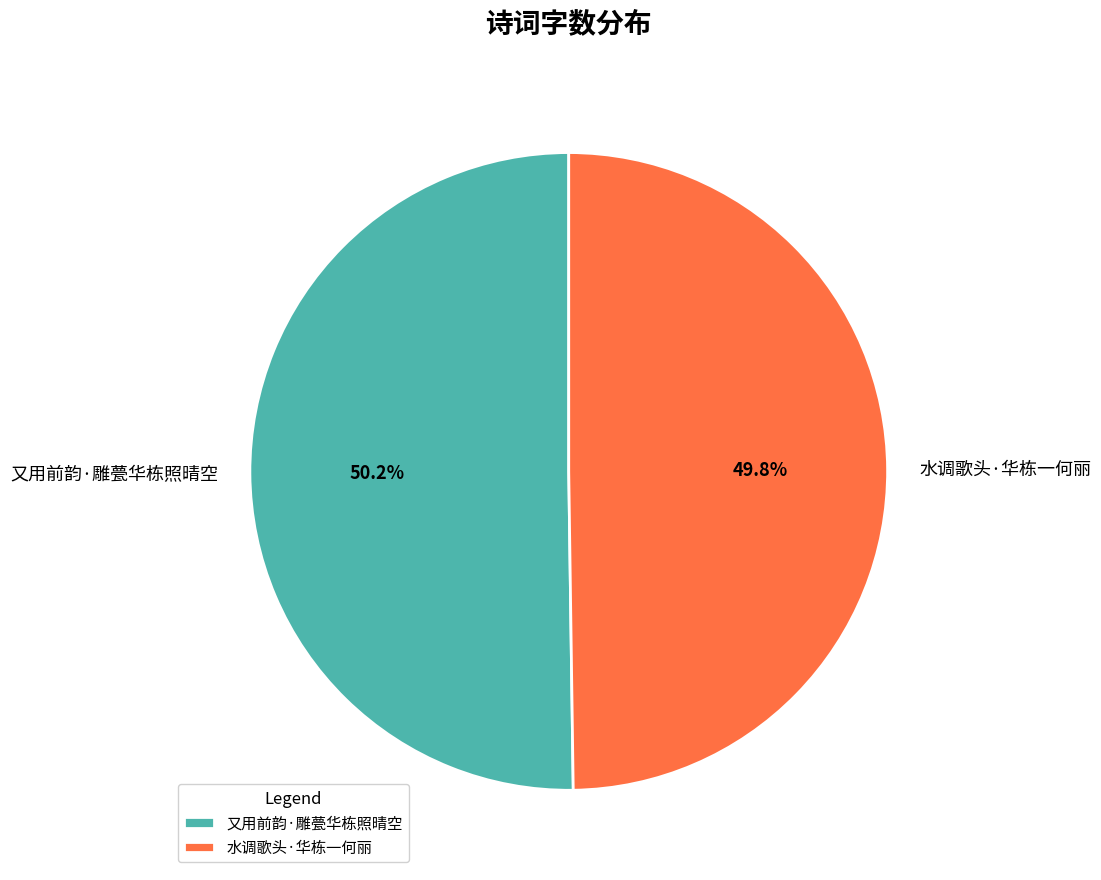

True or false: 又用前韵·雕甍华栋照晴空 accounts for 50% of the total.

True